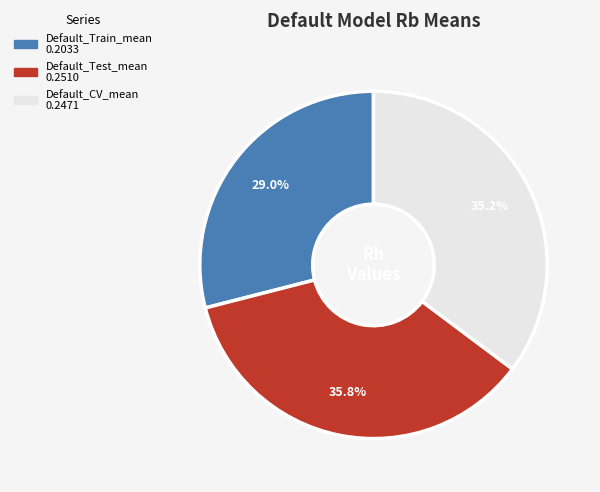

To the nearest percent, what is the difference between the largest and smallest slice percentages?

7%